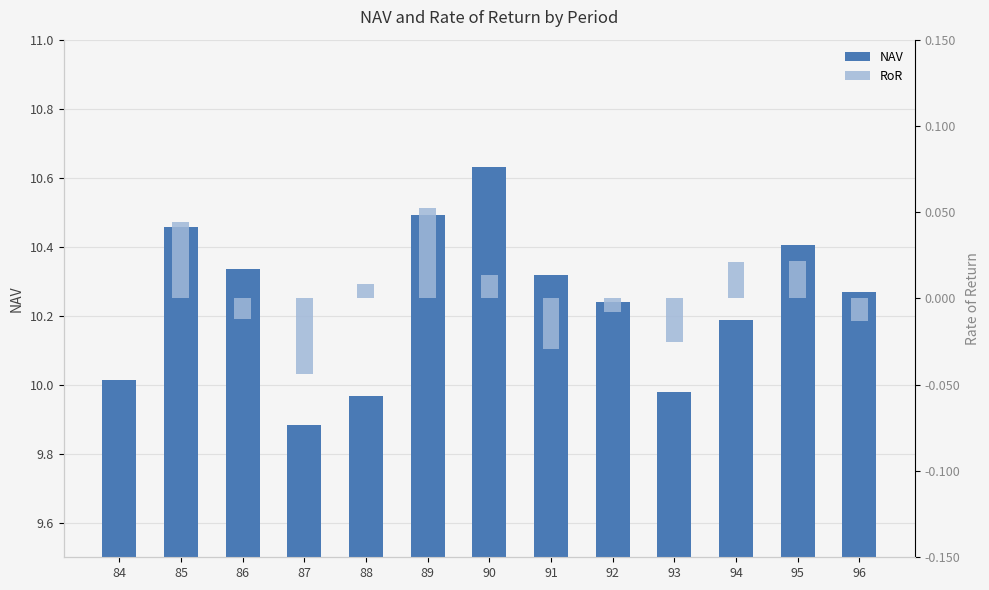

Where is RoR nearest to the value 0?

84